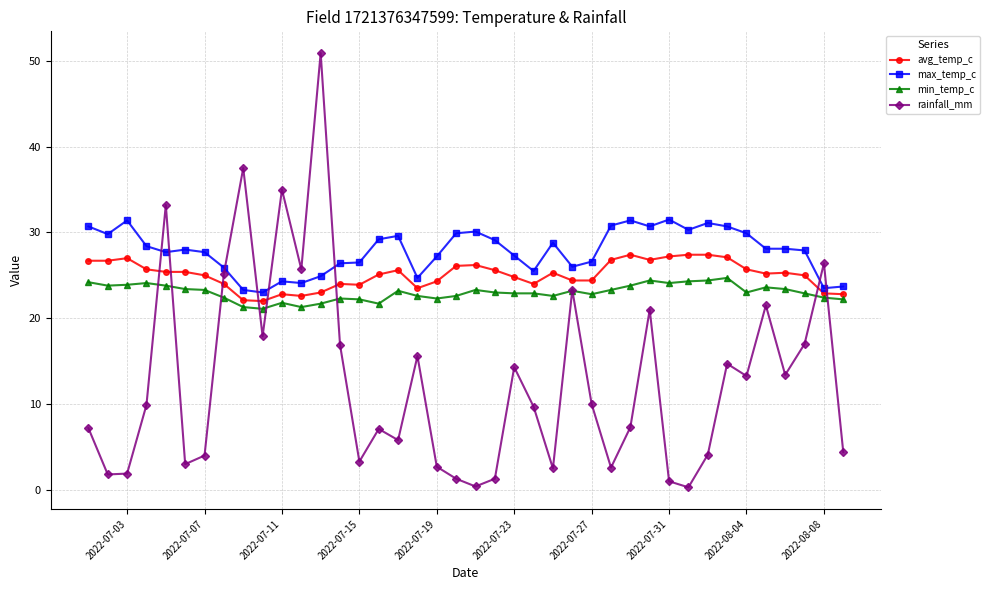

Which series has the widest spread of values?

rainfall_mm